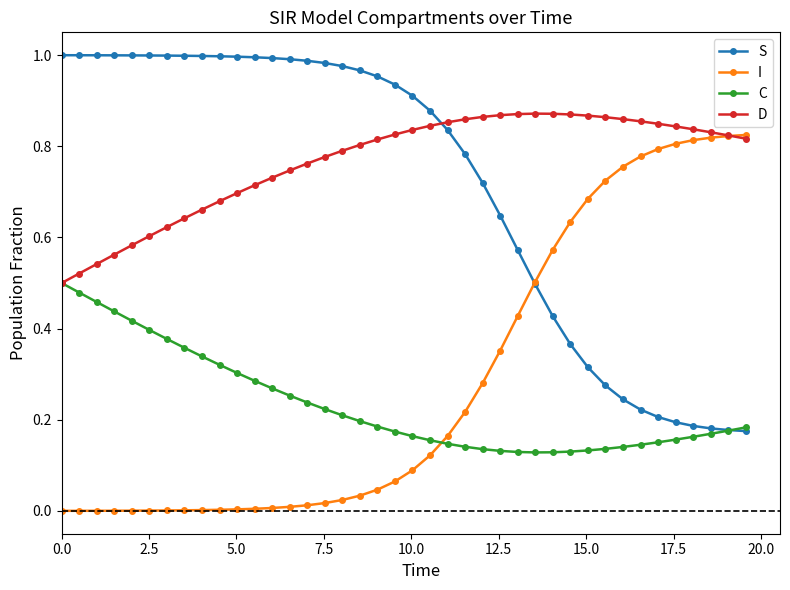

List the series in order of their peak value, highest first.

S, D, I, C